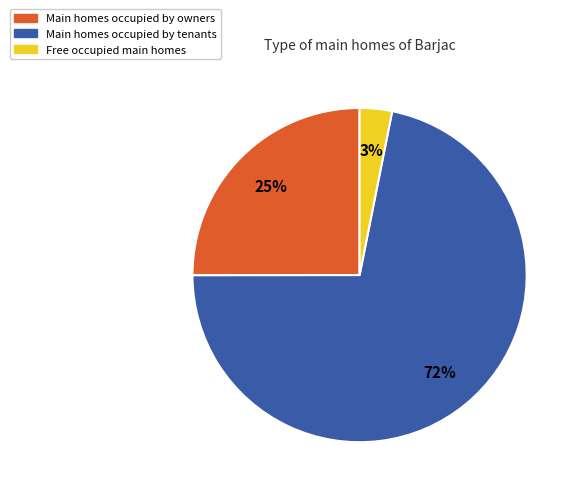

Is there any slice that represents more than half of the pie?

Yes